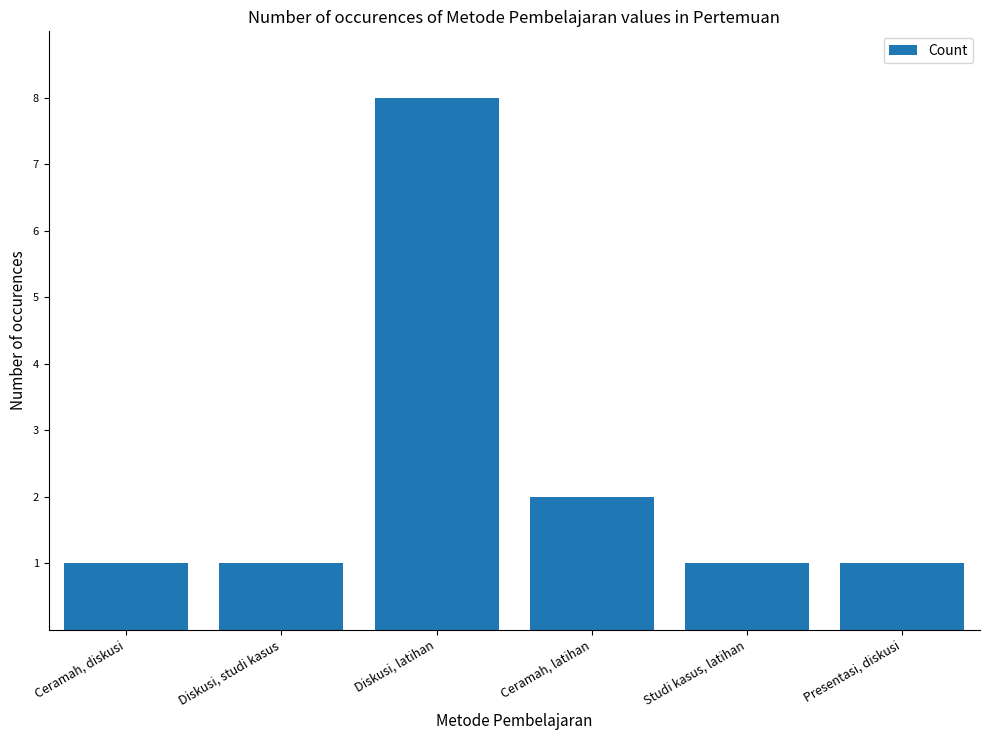

The value at Diskusi, studi kasus is 1. True or false?

True